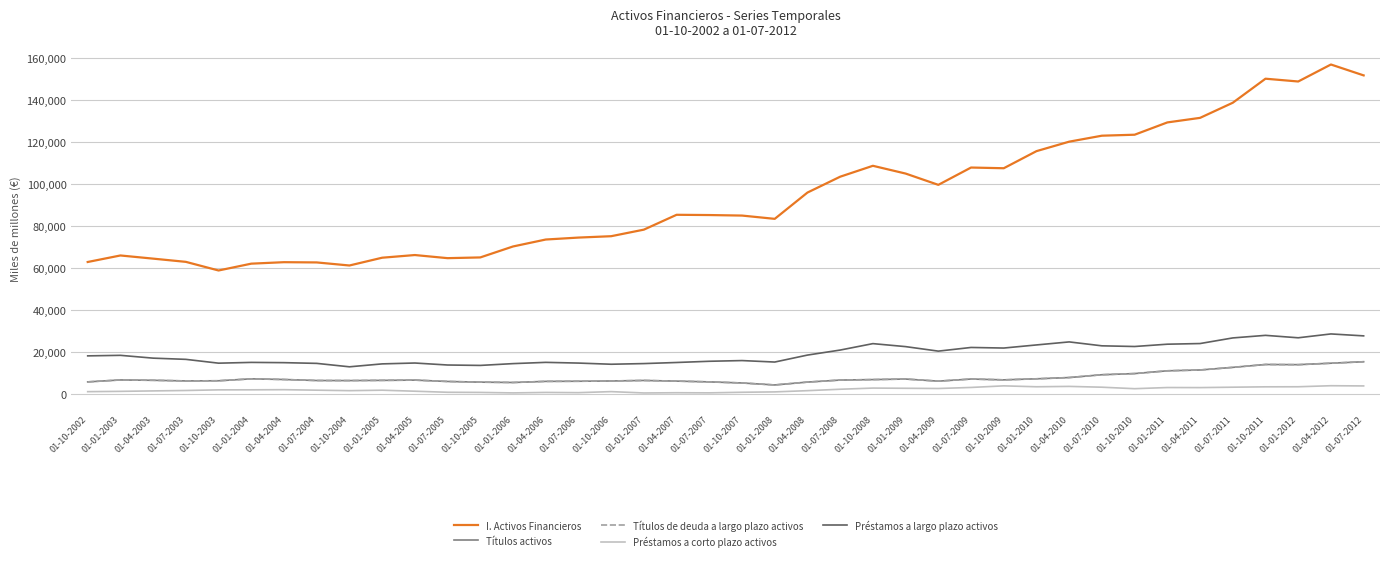

Does the chart display data point markers on the line(s)?

No